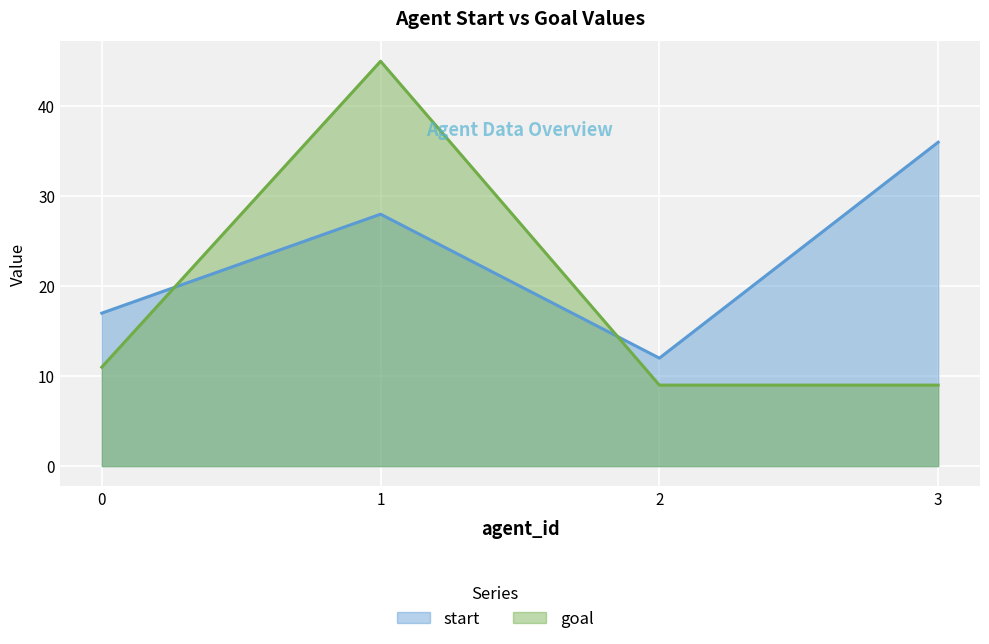

How many data points does each series have?

4